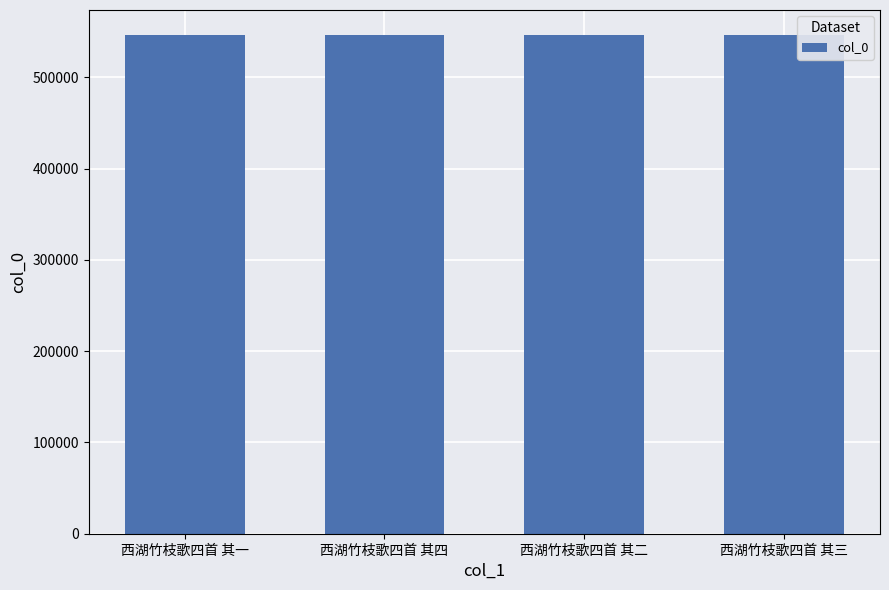

True or false: the data shows 546369 at 西湖竹枝歌四首 其一.

True